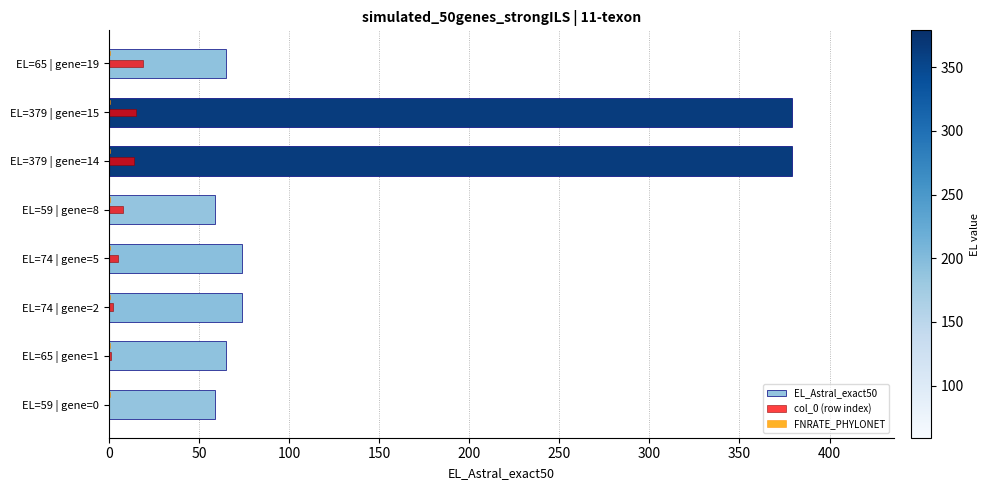

What is the sum of all col_0 (row index) values?

64.0